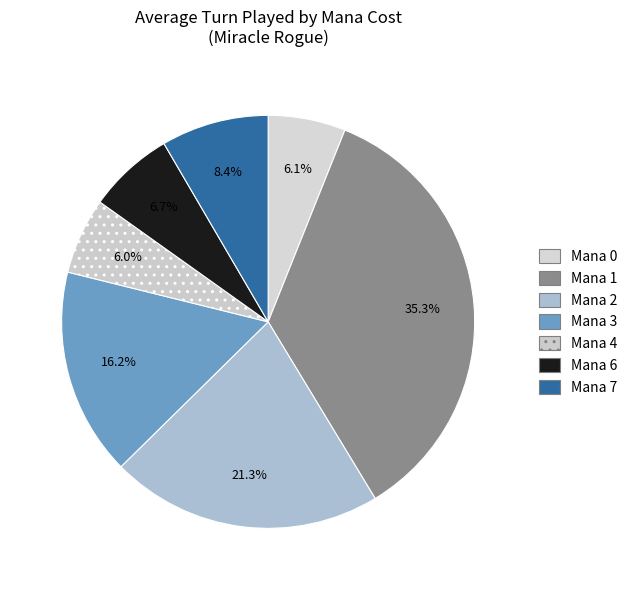

What is the smallest slice in the pie chart?

4